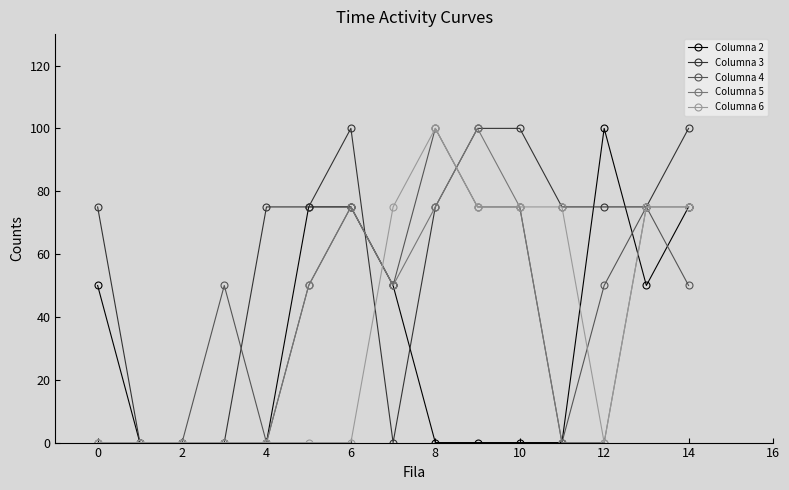

What is the highest value of the Columna 5 series?

100